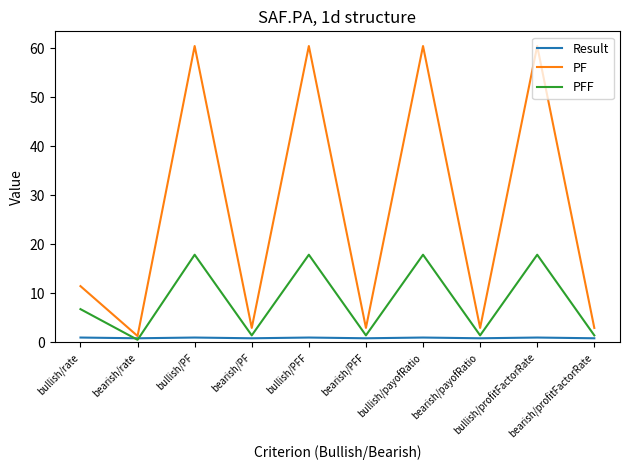

List the series in order of their peak value, lowest first.

Result, PFF, PF